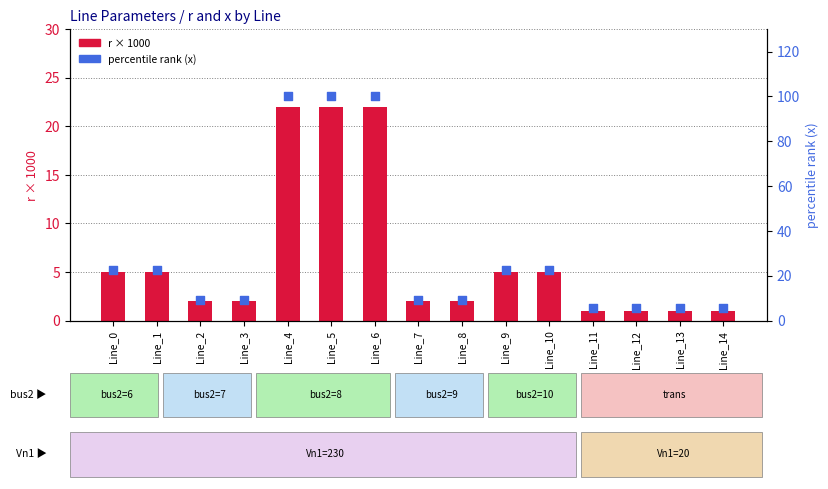

Which series reaches the minimum Y coordinate?

r × 1000